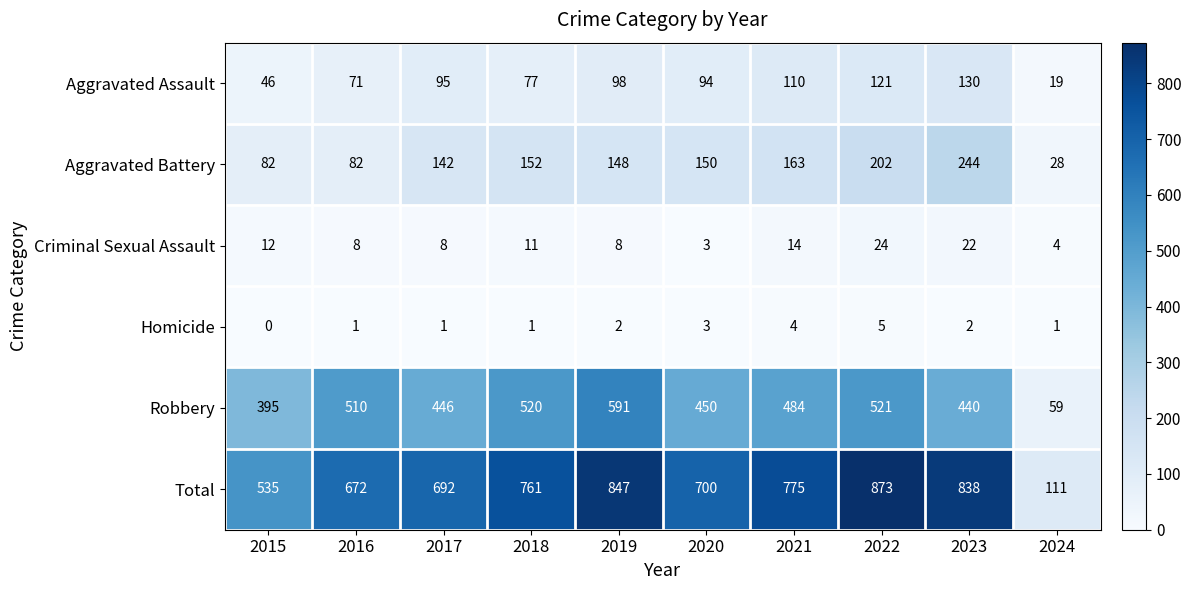

The value of Robbery at 2020 is 450. True or false?

True